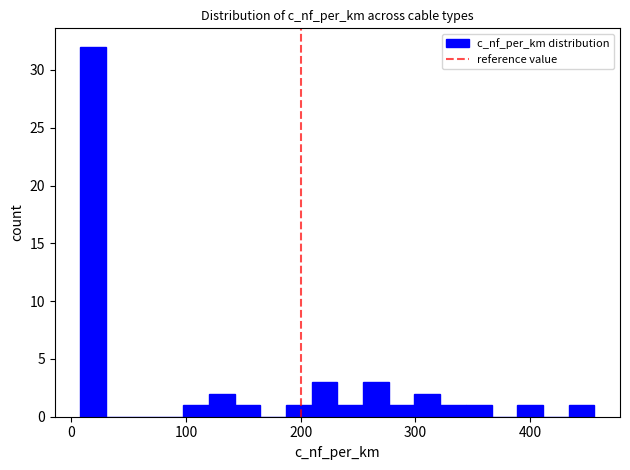

Read against the x-axis, roughly where is the centre of the tallest bar?

20